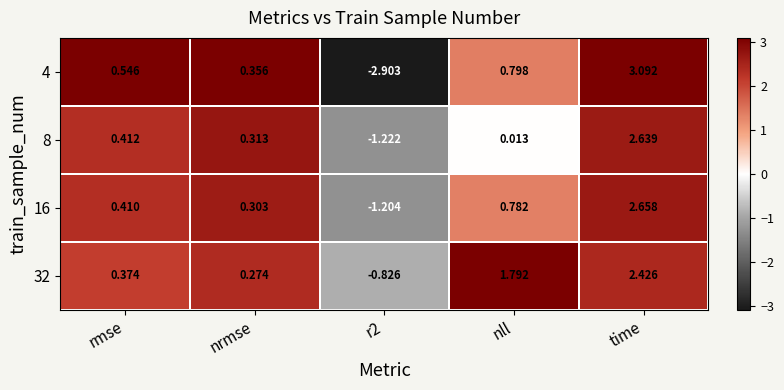

Where is 4 nearest to the value 0?

nrmse